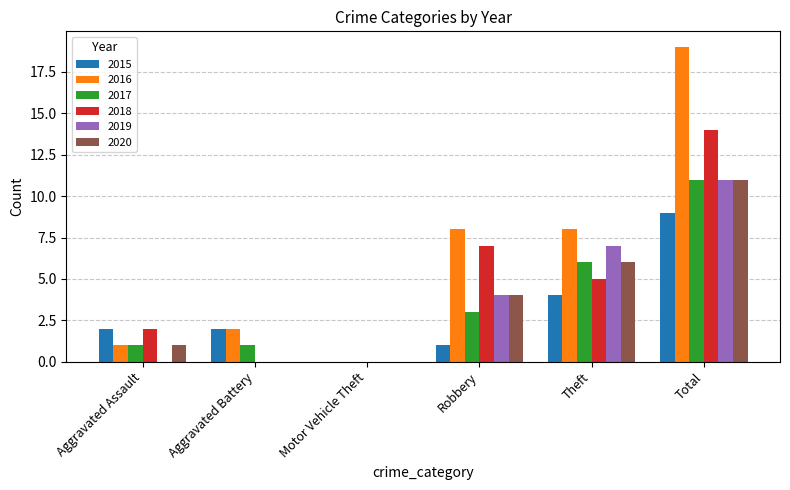

Which series has the largest total across all categories?

2016